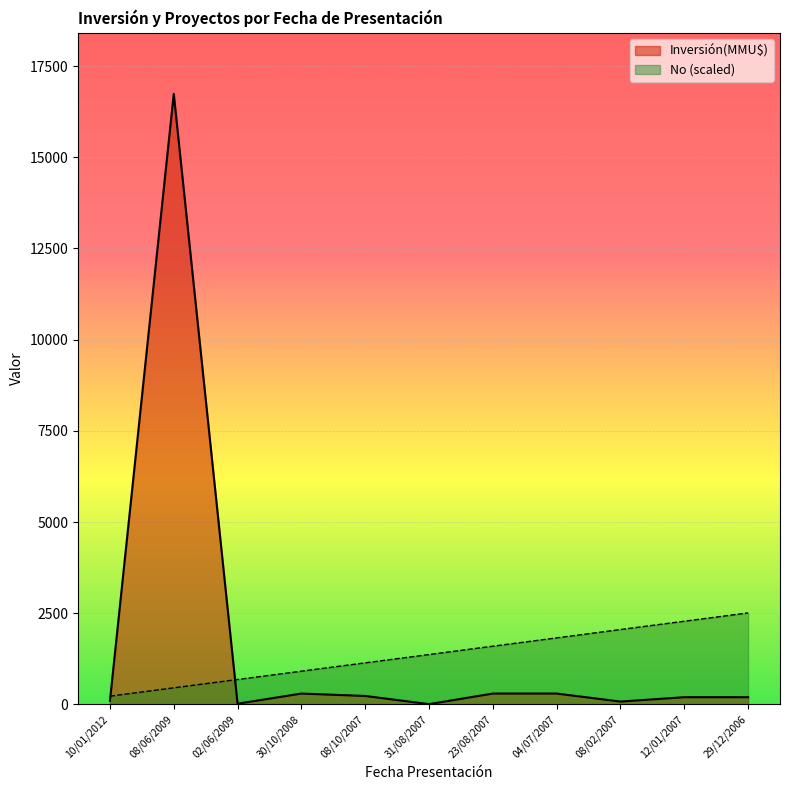

True or false: No has a value of 228.2 at 10/01/2012.

True